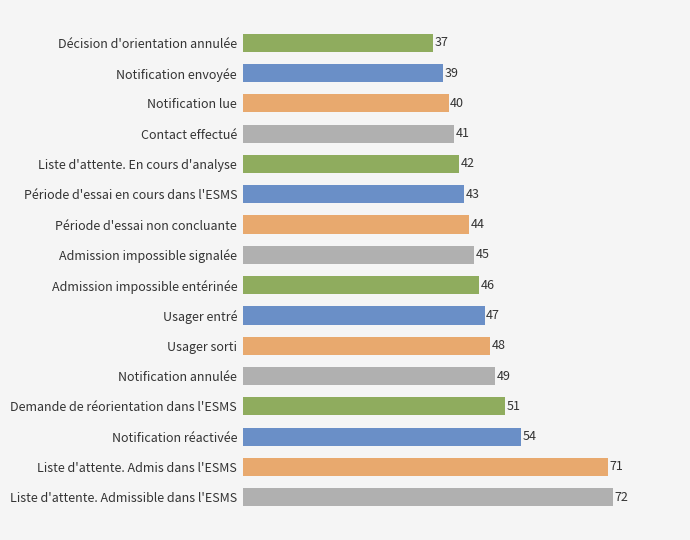

The value at Période d'essai non concluante is 59. True or false?

False